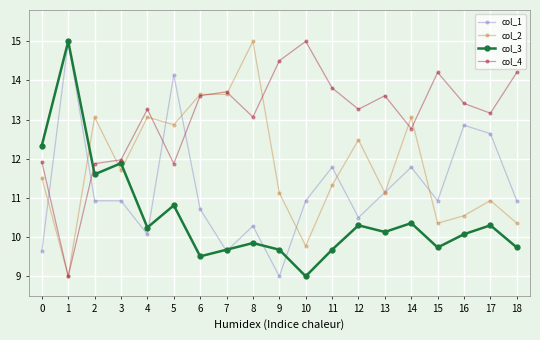

What is the difference between the second highest and minimum values in the col_2 series?

4.6